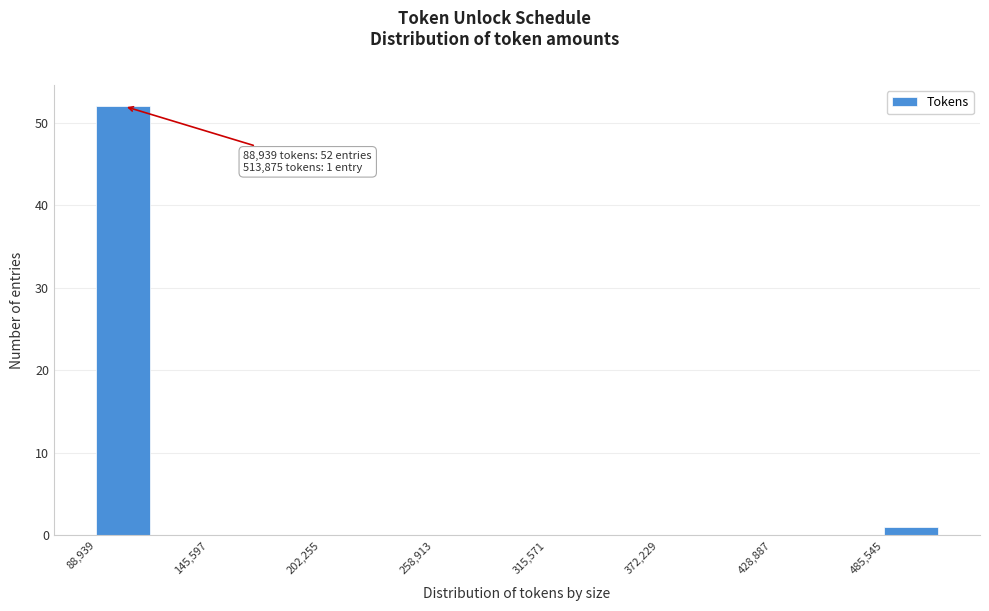

Around what value on the x-axis is the tallest bar? Give the approximate position of its centre, as read against the axis.

100000